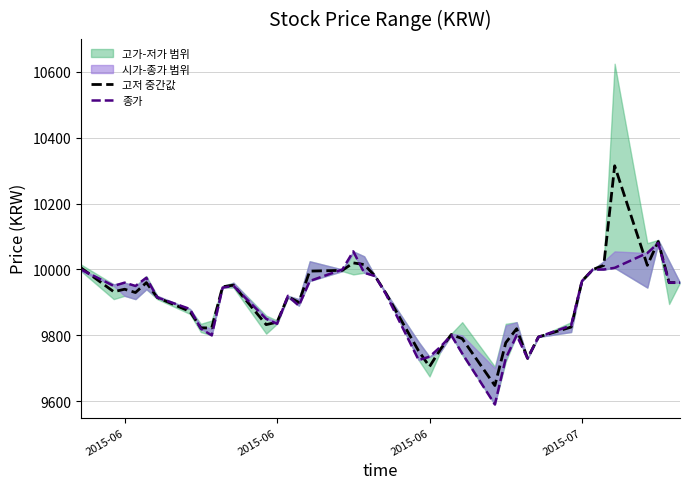

Where do 종가 and 고저 중간값 first cross each other?

2015-06 and 2015-06